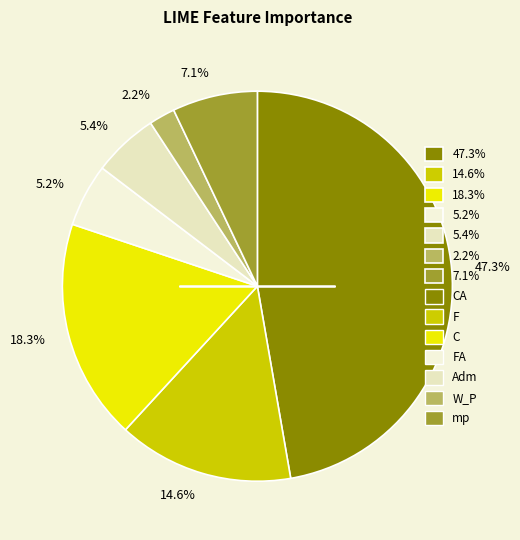

What is the ratio of the value at 7.1% to the value at 5.4%?

1.3